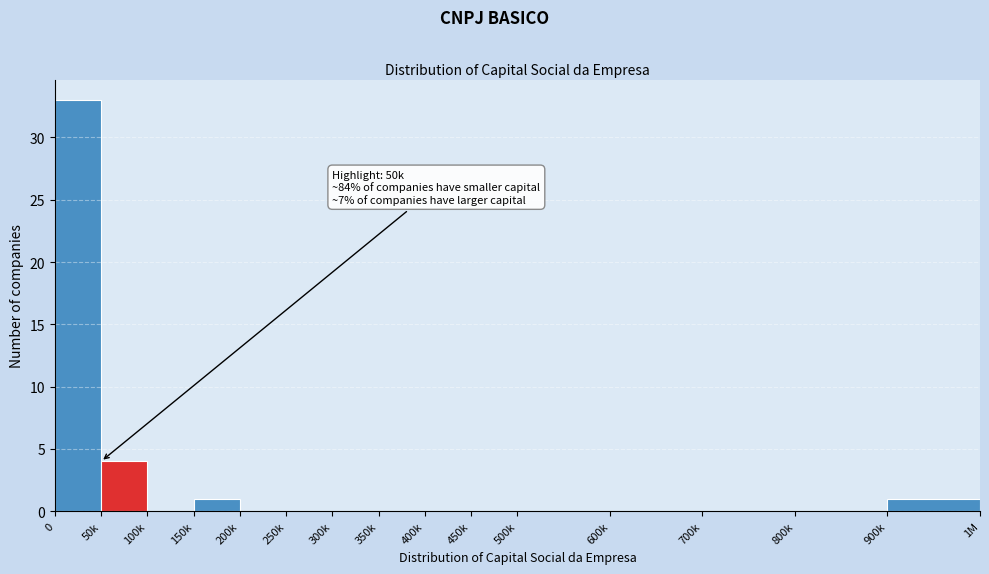

Reading left to right, list all the values displayed in this chart.

0=33	50k=4	100k=0	150k=1	200k=0	250k=0	300k=0	350k=0	400k=0	450k=0	500k=0	600k=0	700k=0	800k=0	900k=1